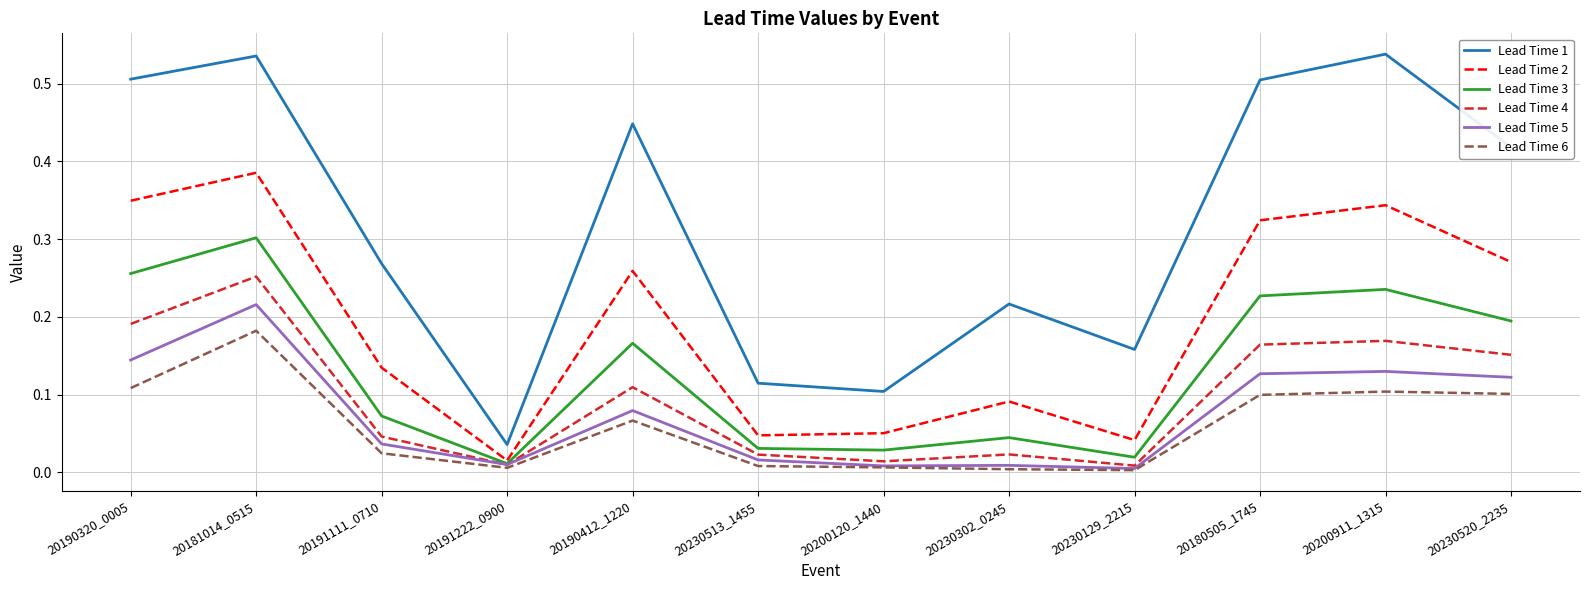

How many lines are shown in the chart?

6